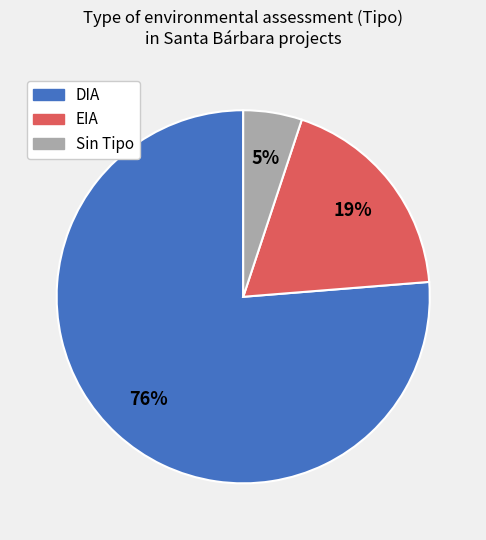

How many slices are in this pie chart?

3